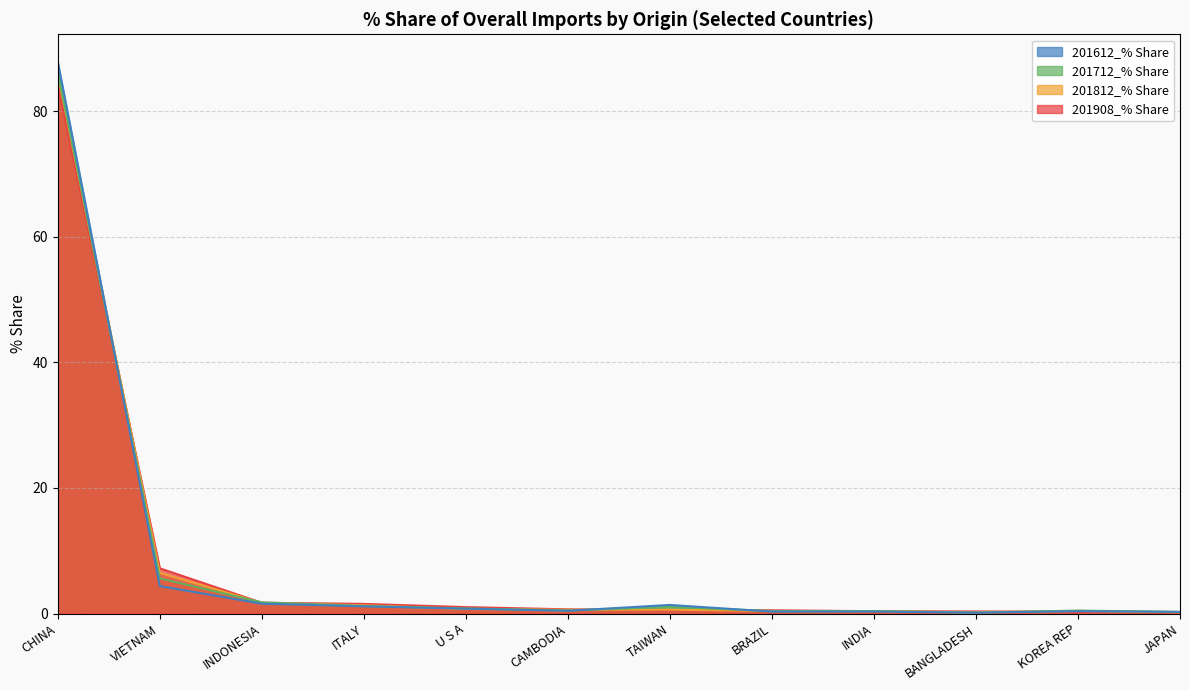

Is the value of 201908_% Share at INDIA greater than the value of 201612_% Share at CHINA?

No